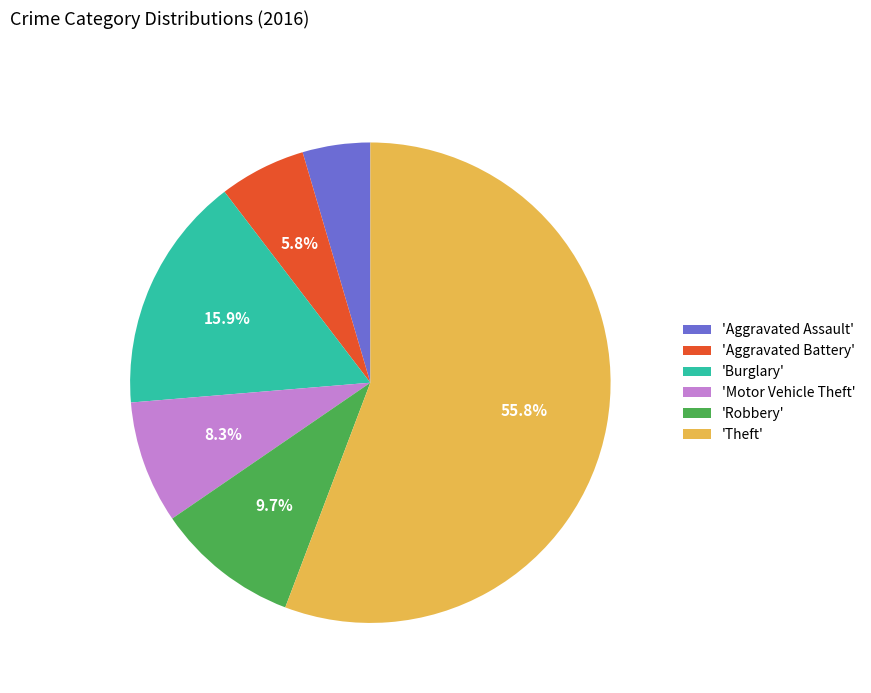

Which category has the smallest portion of the pie?

'Aggravated Assault'